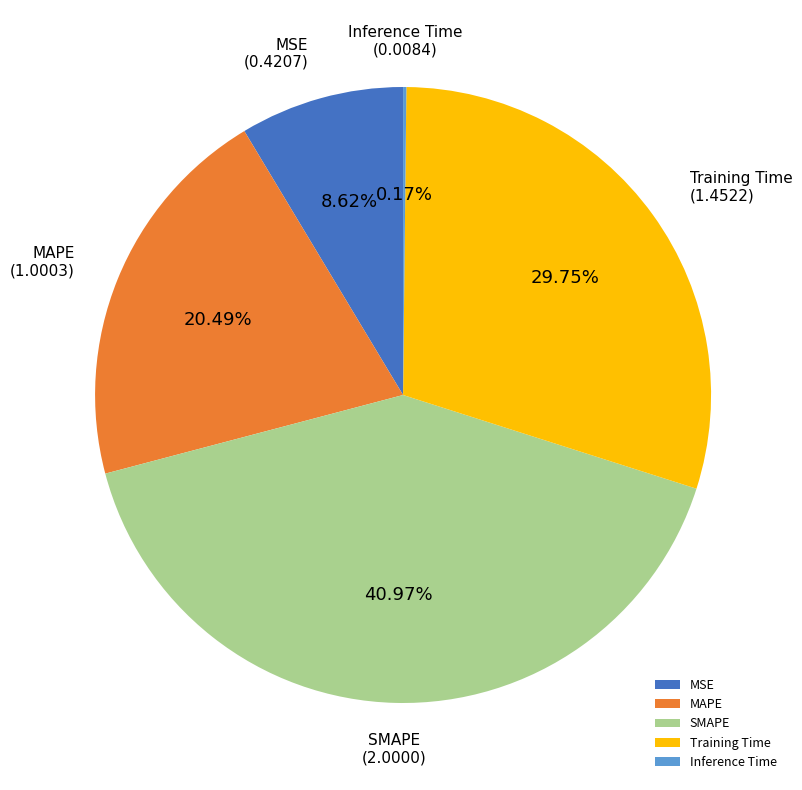

Which slice is the largest?

SMAPE